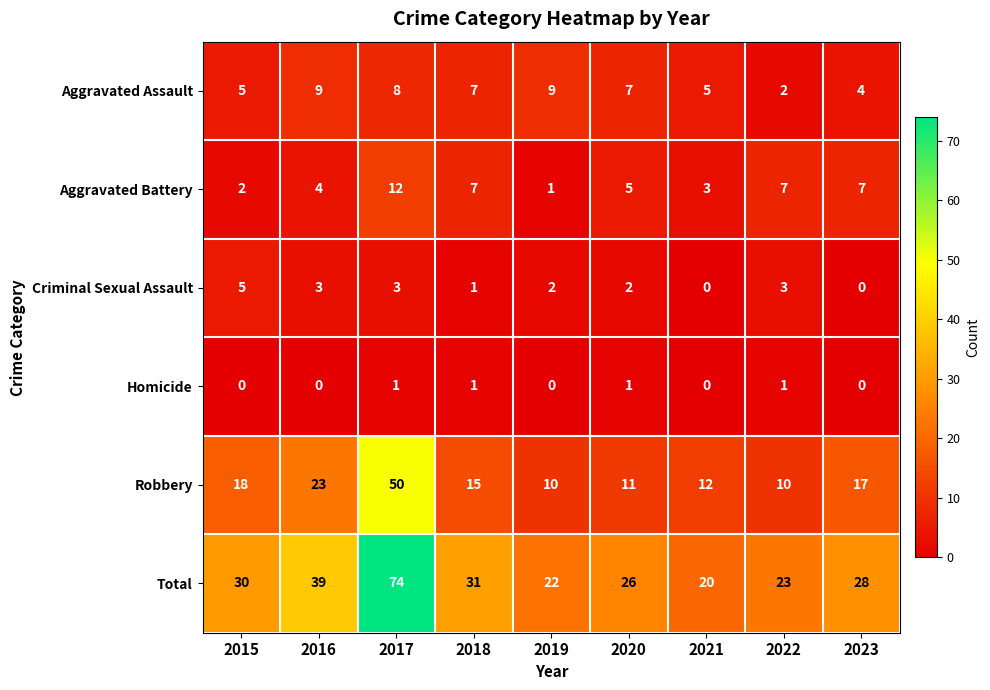

True or false: Criminal Sexual Assault has a value of 4 at 2019.

False